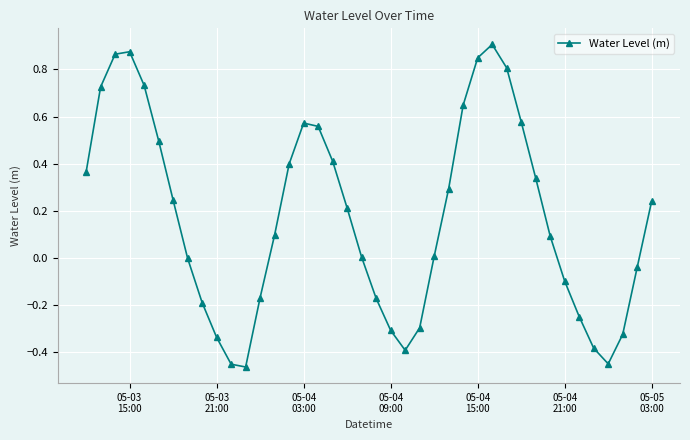

Does the chart have visible grid lines?

Yes